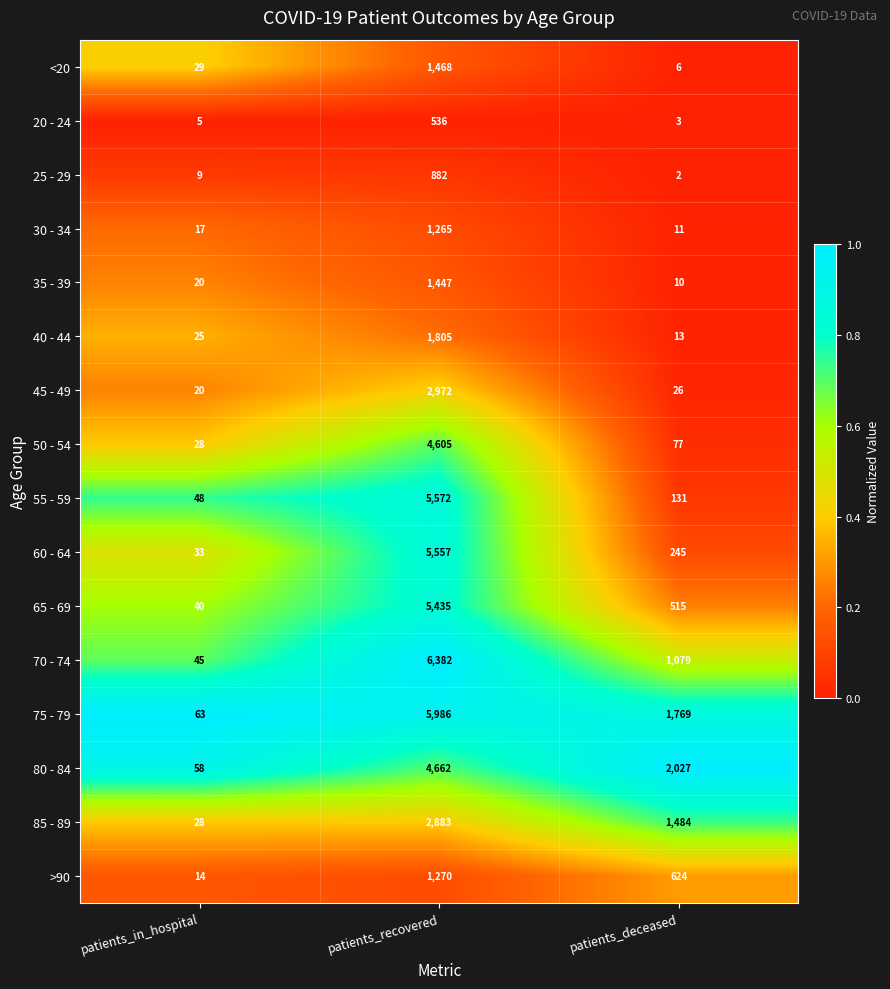

What is the difference between the maximum and minimum values in the 30 - 34 series?

1254